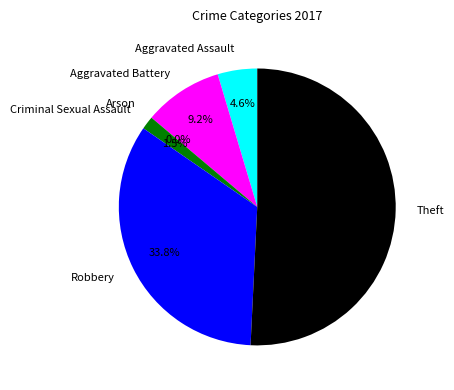

Rank the categories by value from lowest to highest.

Arson, Criminal Sexual Assault, Aggravated Assault, Aggravated Battery, Robbery, Theft